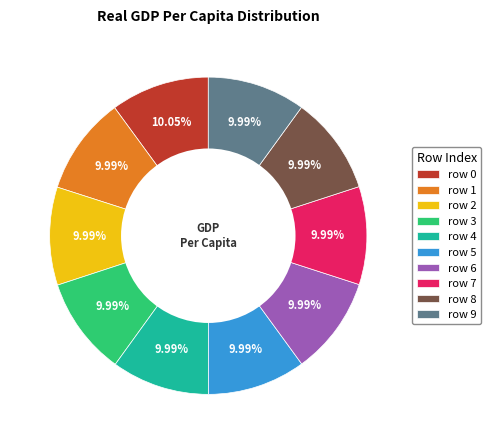

Is there any slice that represents more than half of the pie?

No